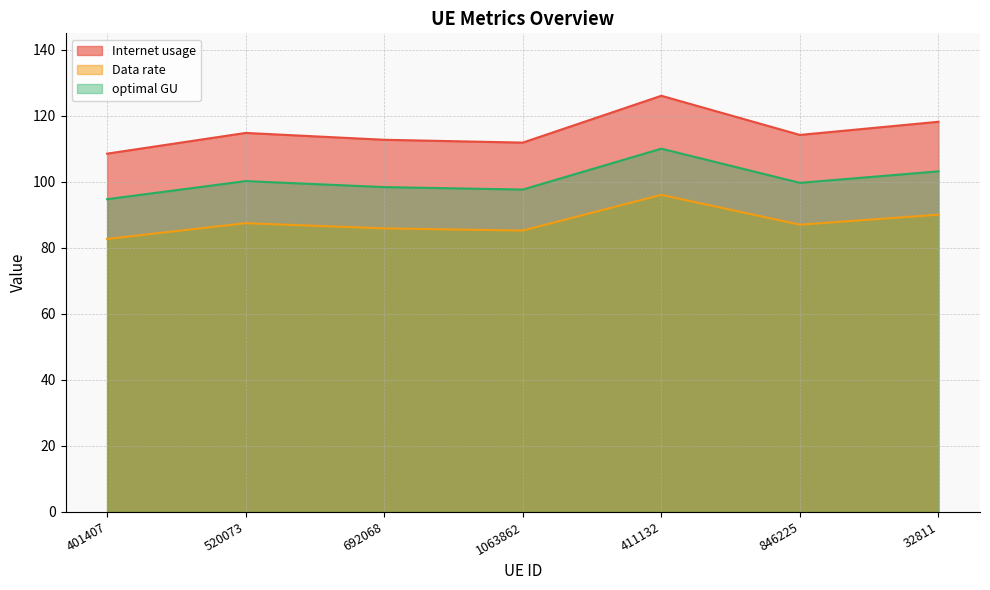

True or false: Internet usage and optimal GU cross at least once.

False